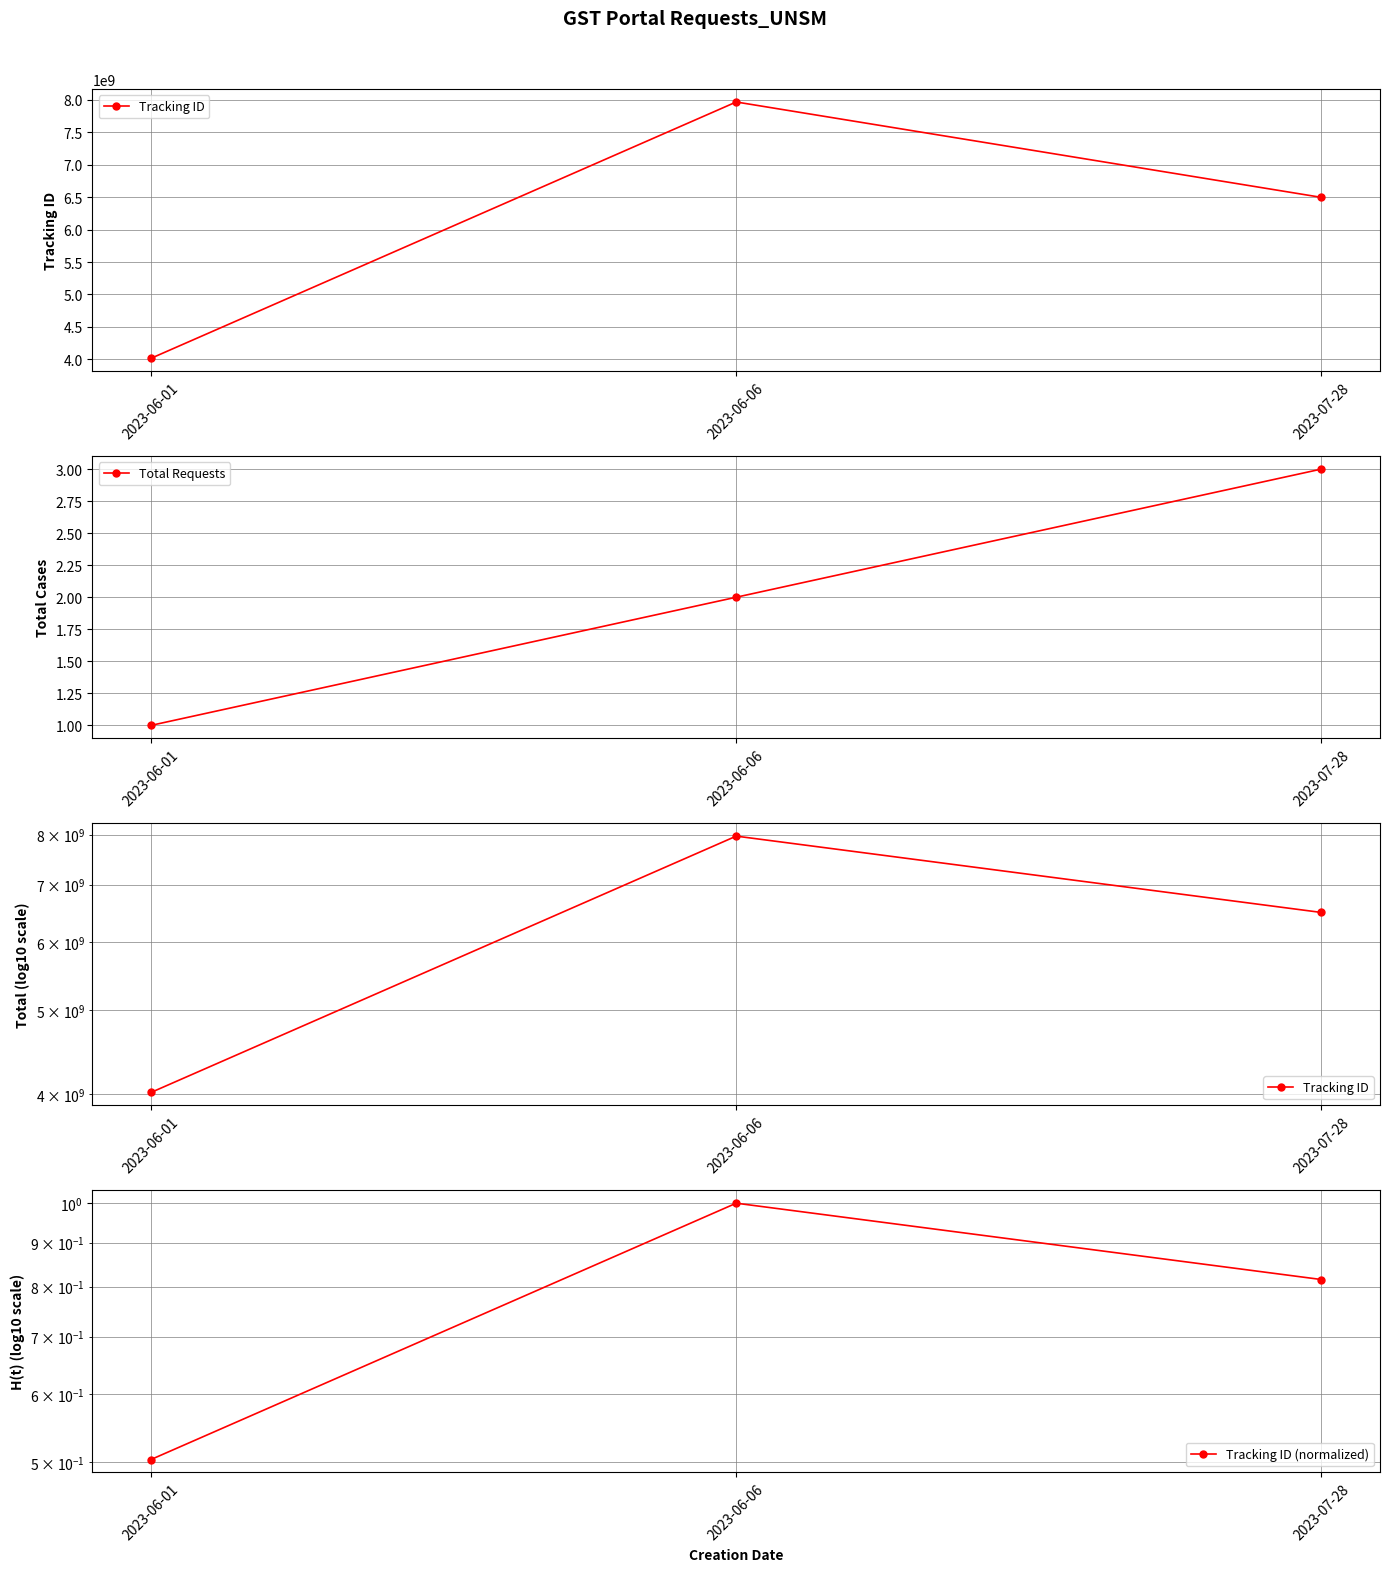

At which category is the sum across all series the highest?

2023-06-06